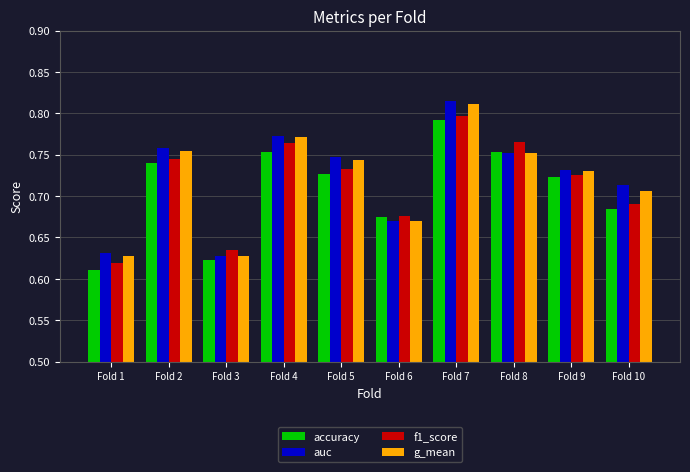

How many groups of bars are there?

10